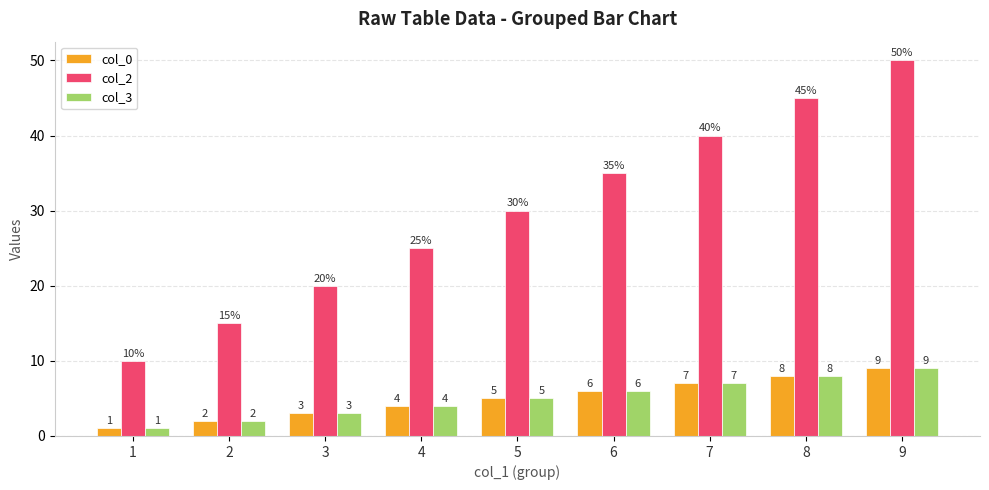

At which category is the sum across all series the highest?

9